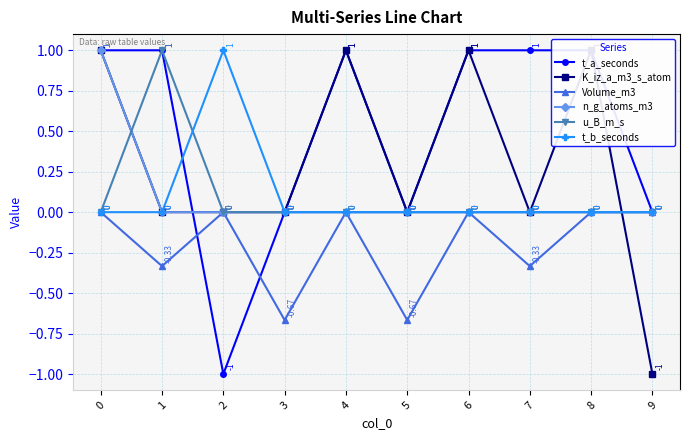

True or false: t_a_seconds and u_B_m_s intersect in this chart.

False